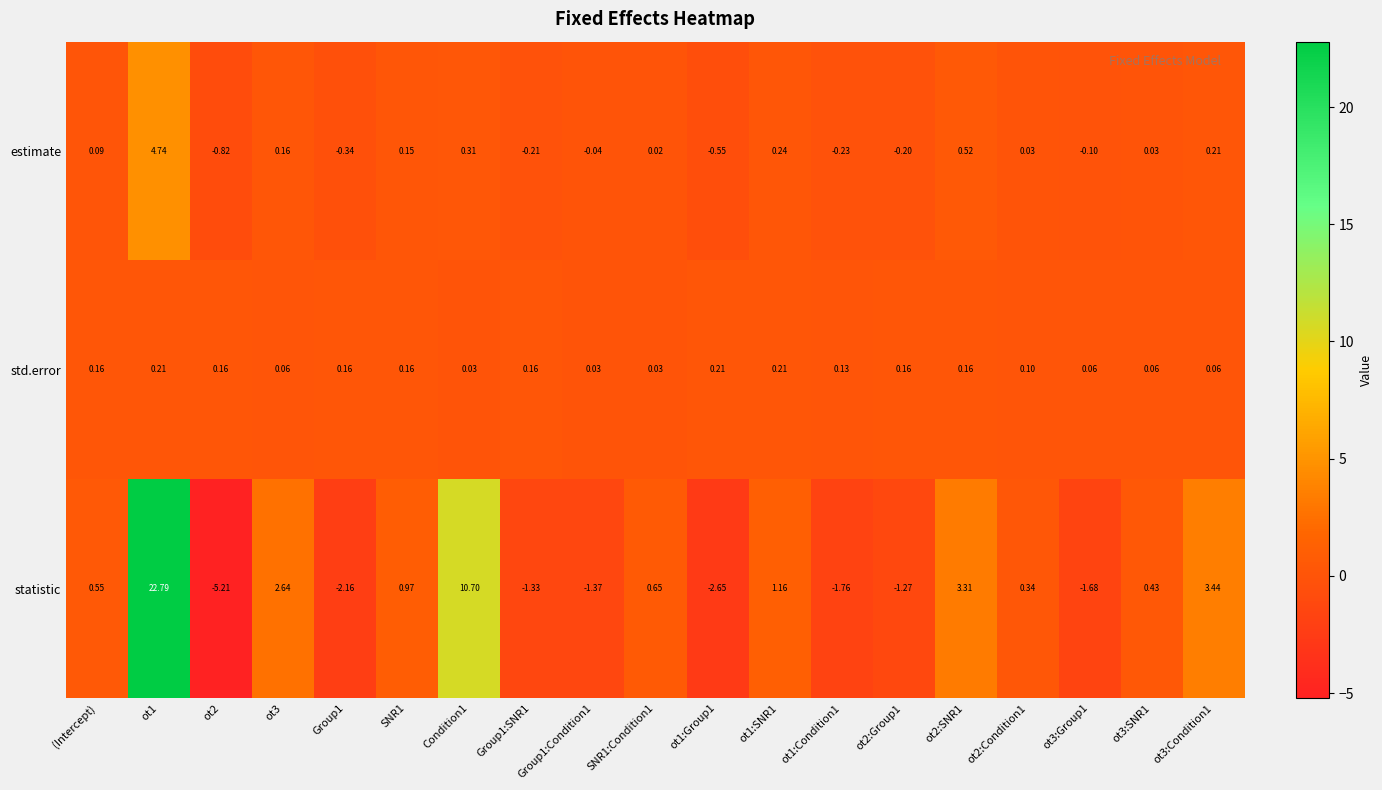

Is the value of estimate at ot2:SNR1 greater than the value of statistic at Group1:Condition1?

Yes